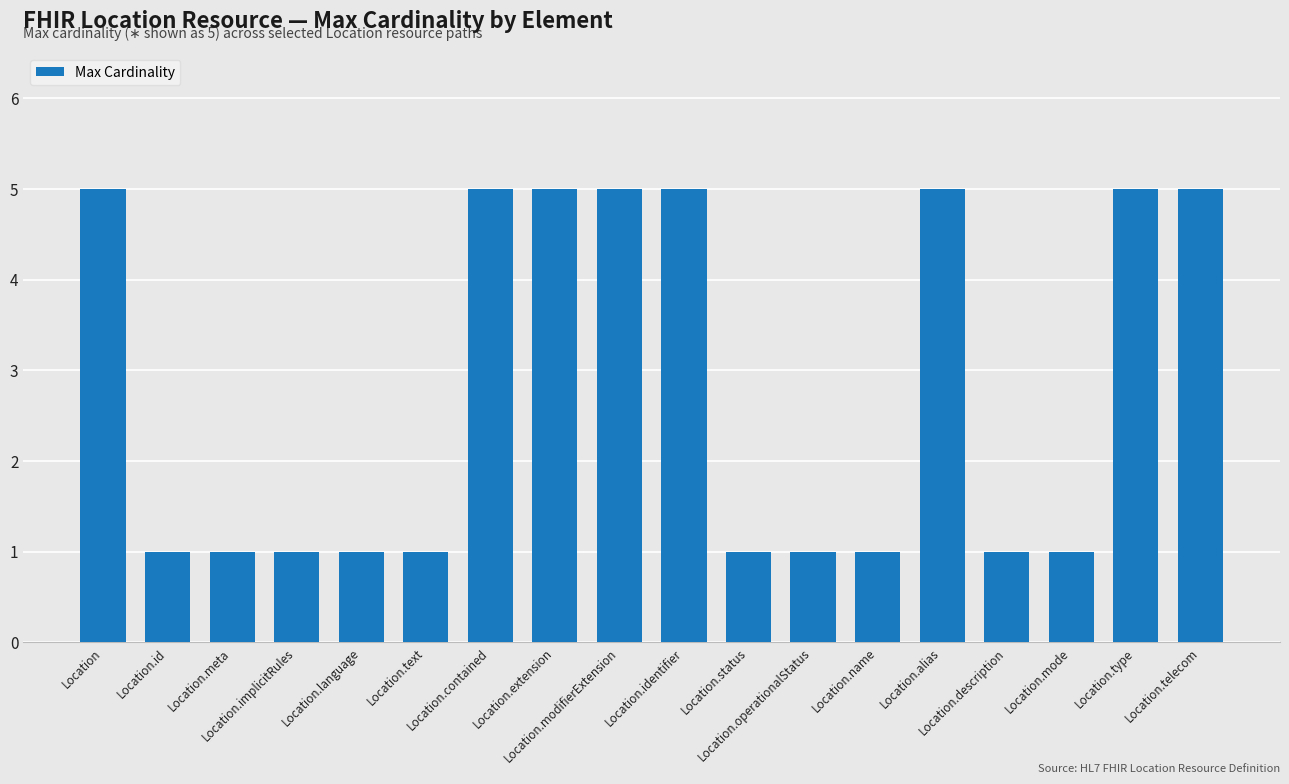

What is the difference between the maximum and minimum values?

4